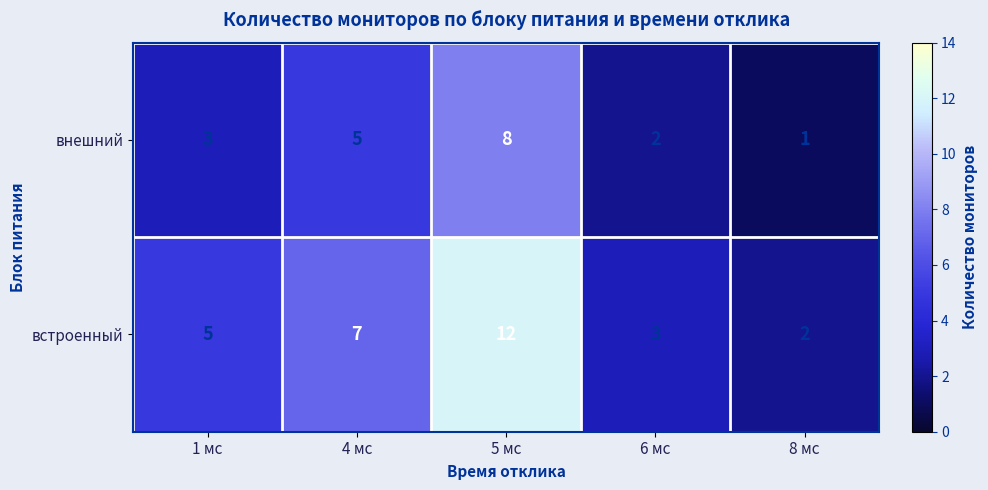

Reading left to right, list all the values displayed in this chart.

внешний: 3	5	8	2	1
встроенный: 5	7	12	3	2